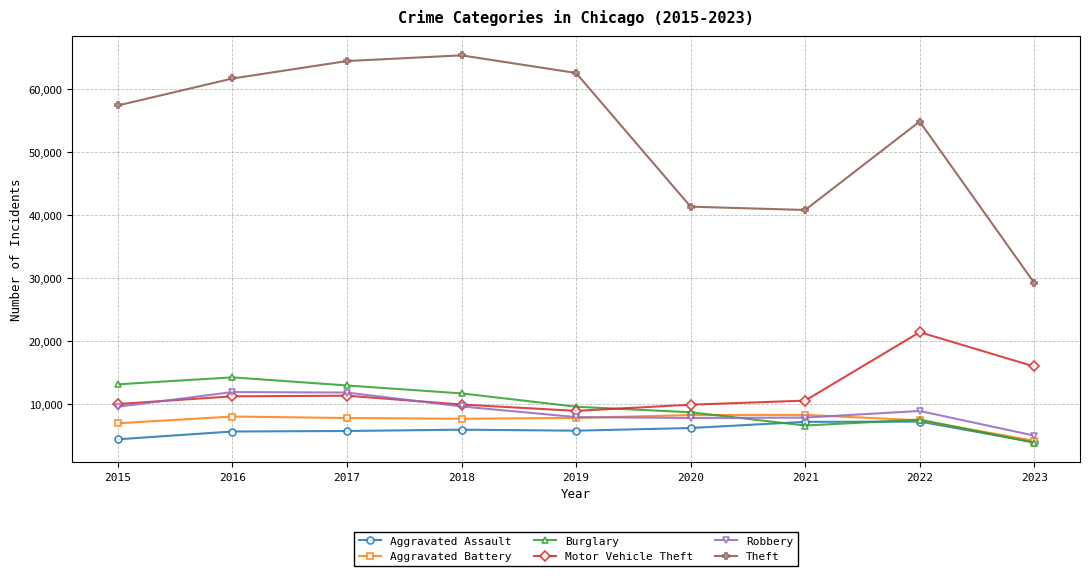

Is the value of Robbery at 2022 greater than the value of Theft at 2015?

No